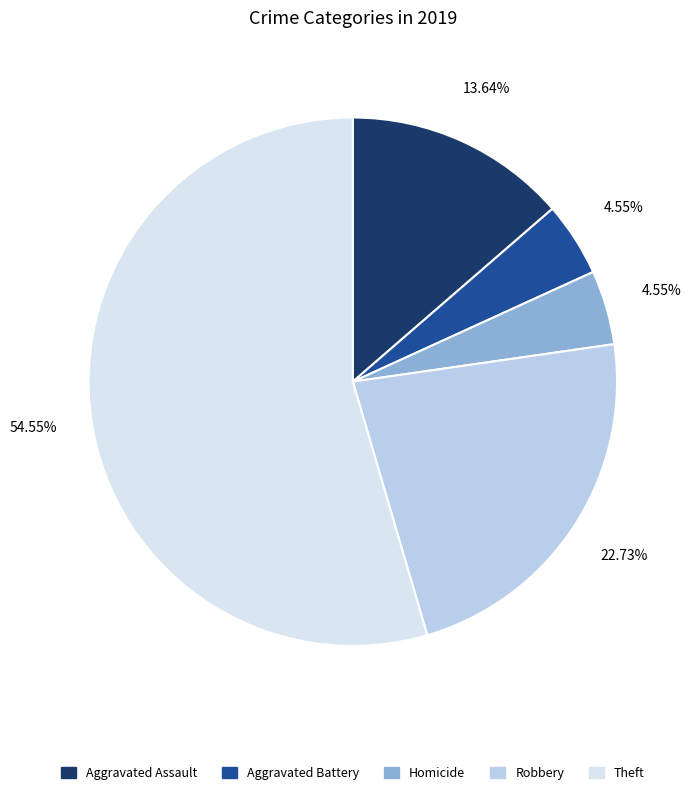

To the nearest percent, what portion does Theft represent?

55%